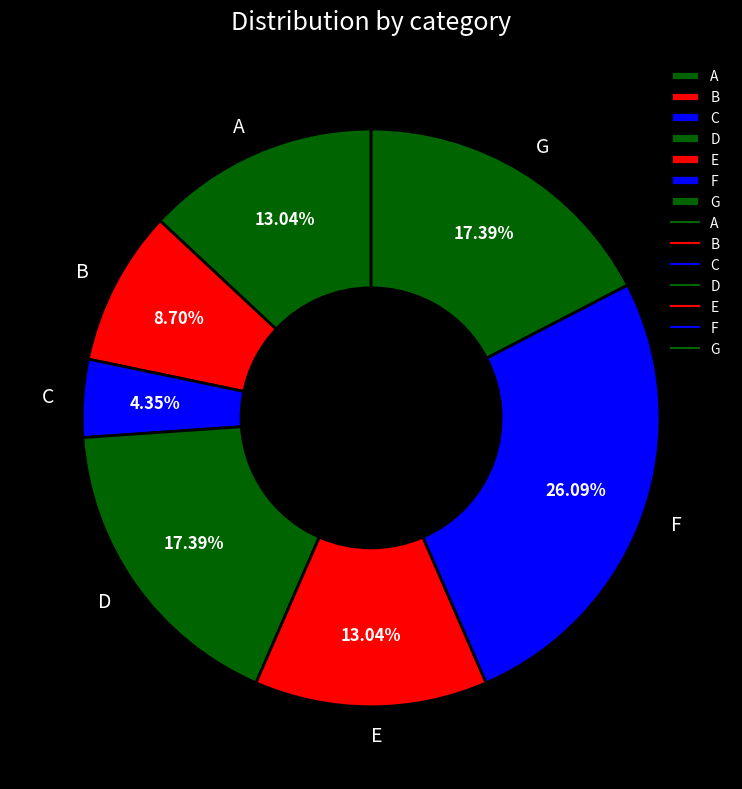

To the nearest percent, what portion does C represent?

4%